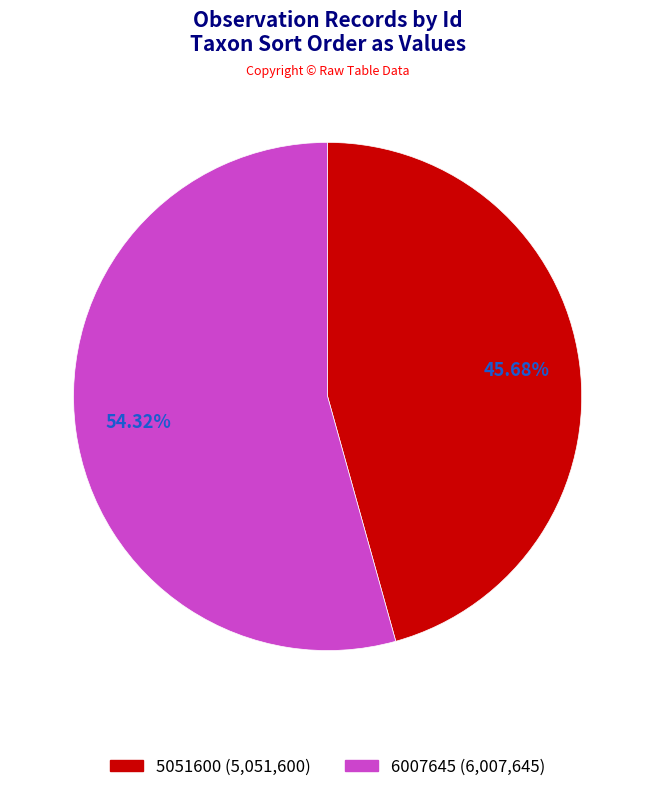

Rank the categories by value from lowest to highest.

5051600, 6007645